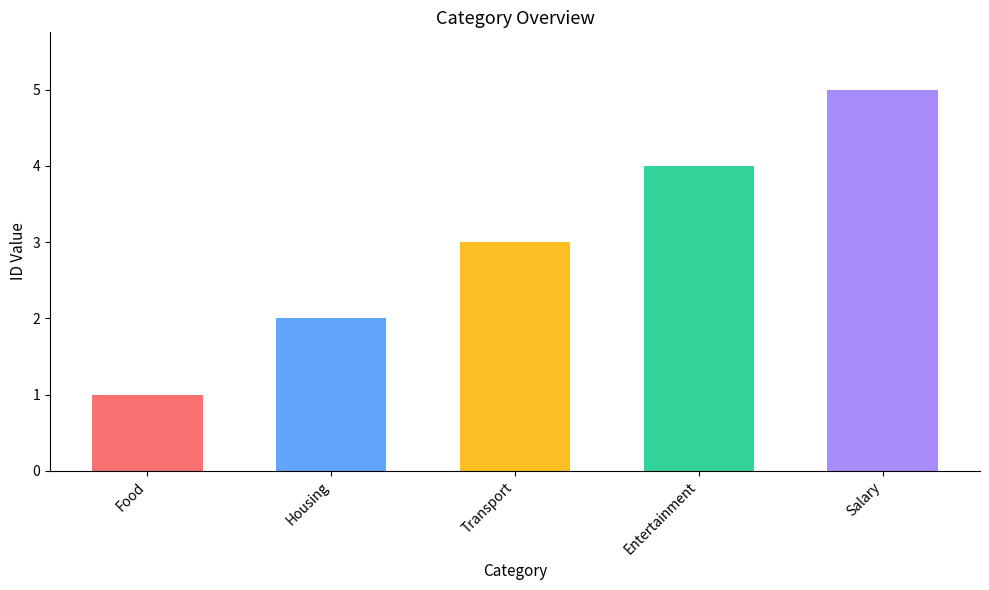

Reading left to right, transcribe all the data shown in this chart.

1	2	3	4	5